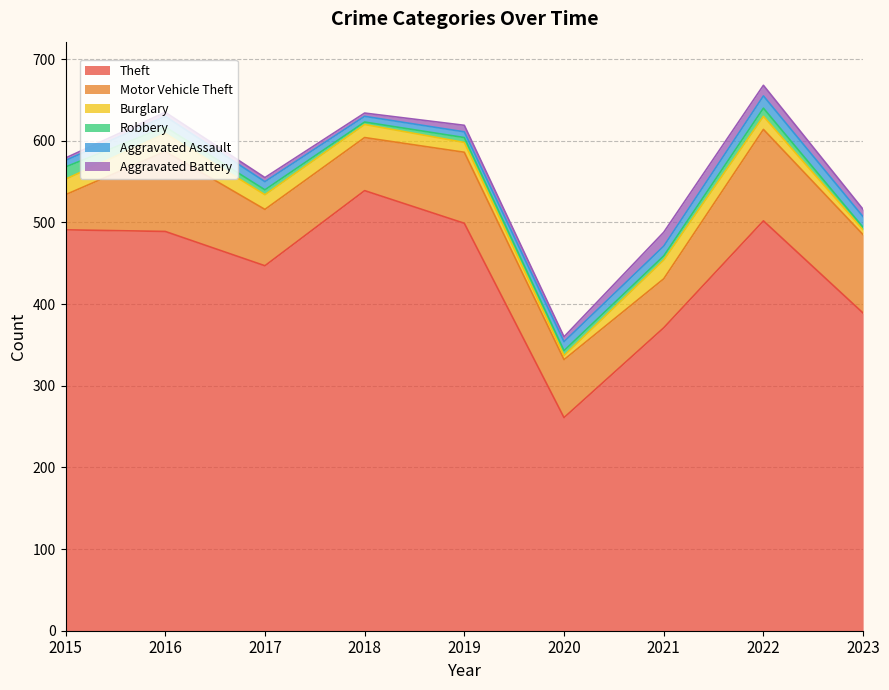

Between 2018 and 2023, which series saw the biggest shift?

Theft